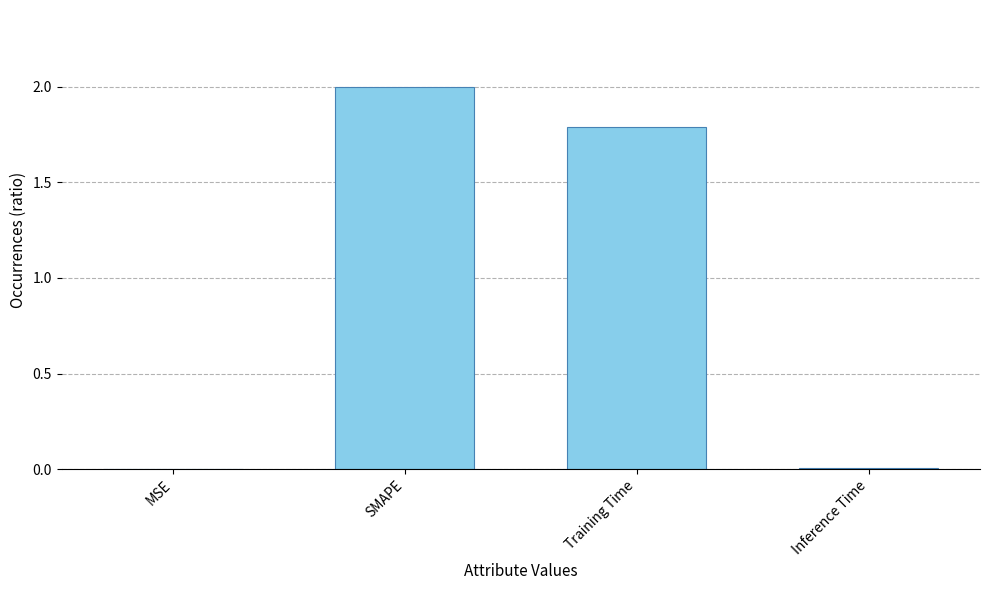

Are the bars horizontal?

No